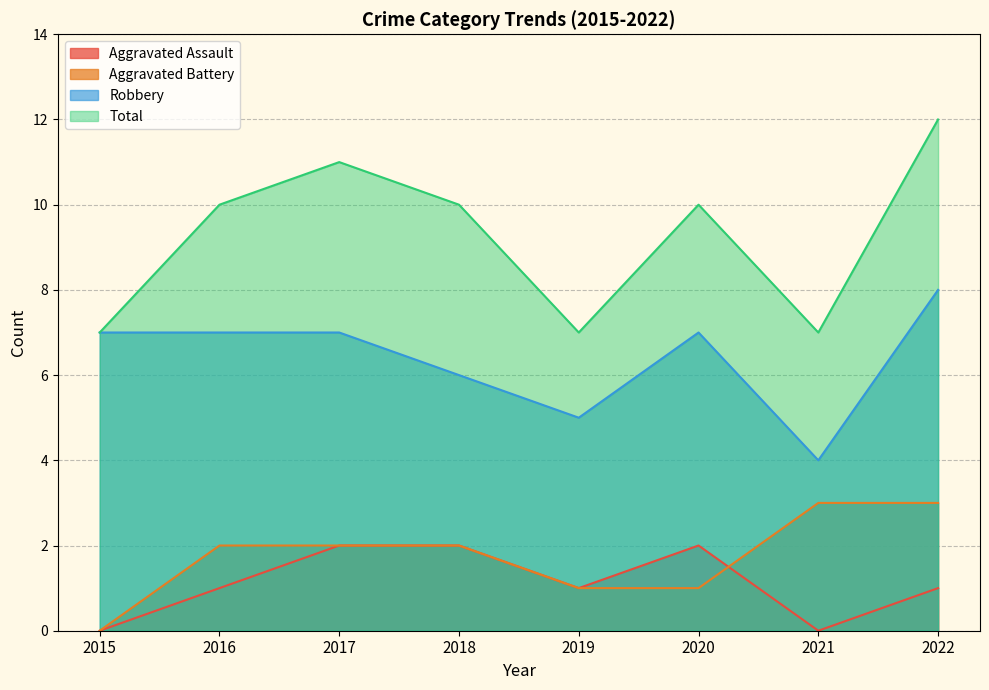

What is the average value of the Aggravated Battery series?

2